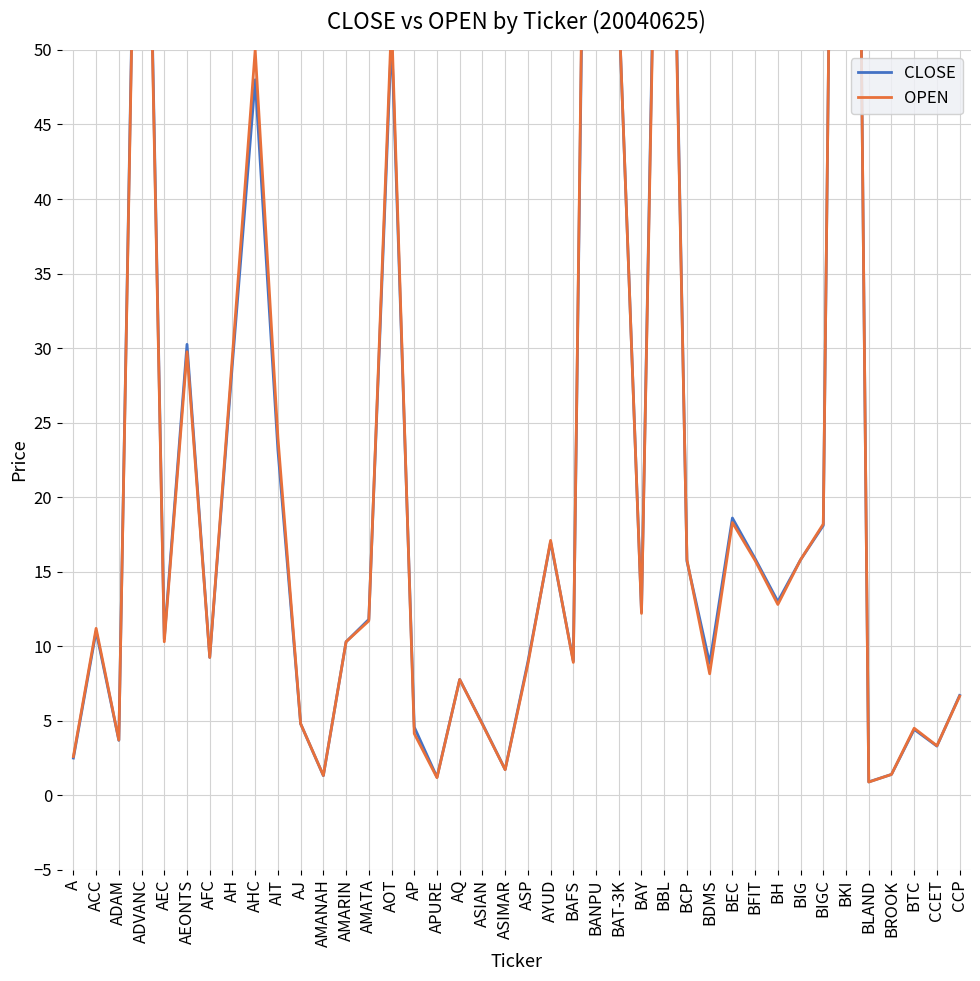

What is the sum of the OPEN values at AEC and BLAND?

11.2